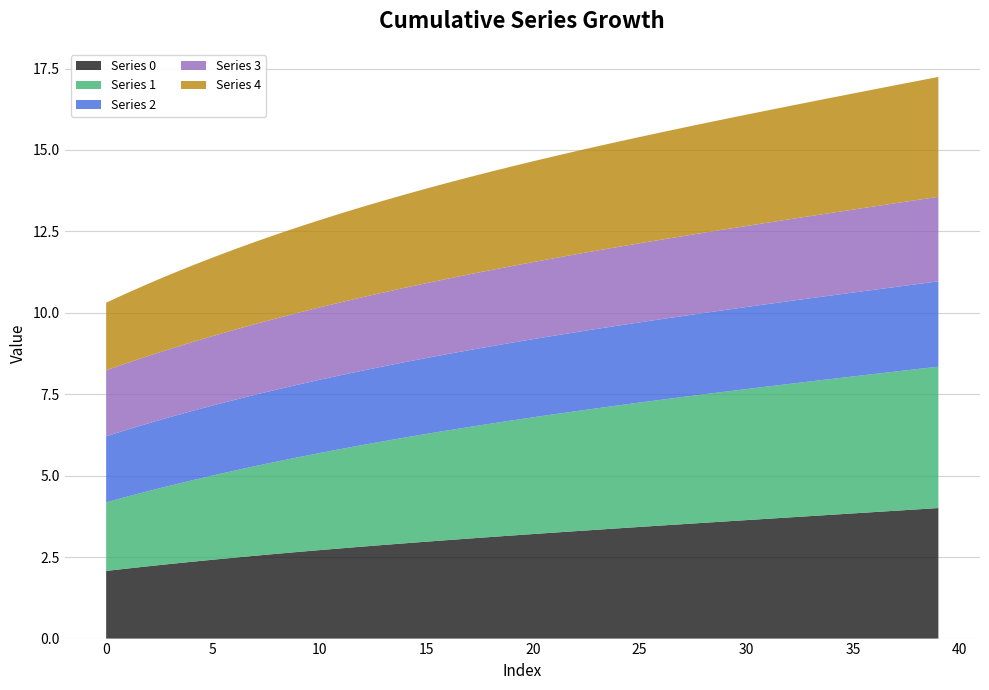

Reading left to right, transcribe all the data shown in this chart.

0: 0=2.1	1=2.2	2=2.2	3=2.3	4=2.4	5=2.4	6=2.5	7=2.5	8=2.6	9=2.7	10=2.7	11=2.8	12=2.8	13=2.9	14=2.9	15=3.0	16=3.0	17=3.1	18=3.1	19=3.2	20=3.2	21=3.3	22=3.3	23=3.3	24=3.4	25=3.4	26=3.5	27=3.5	28=3.6	29=3.6	30=3.6	31=3.7	32=3.7	33=3.8	34=3.8	35=3.8	36=3.9	37=3.9	38=4.0	39=4.0
1: 0=2.1	1=2.2	2=2.3	3=2.4	4=2.5	5=2.6	6=2.7	7=2.8	8=2.8	9=2.9	10=3.0	11=3.1	12=3.1	13=3.2	14=3.2	15=3.3	16=3.4	17=3.4	18=3.5	19=3.5	20=3.6	21=3.6	22=3.7	23=3.7	24=3.8	25=3.8	26=3.9	27=3.9	28=3.9	29=4.0	30=4.0	31=4.1	32=4.1	33=4.1	34=4.2	35=4.2	36=4.2	37=4.3	38=4.3	39=4.3
2: 0=2.0	1=2.1	2=2.1	3=2.1	4=2.1	5=2.2	6=2.2	7=2.2	8=2.2	9=2.2	10=2.2	11=2.3	12=2.3	13=2.3	14=2.3	15=2.3	16=2.3	17=2.4	18=2.4	19=2.4	20=2.4	21=2.4	22=2.4	23=2.4	24=2.4	25=2.5	26=2.5	27=2.5	28=2.5	29=2.5	30=2.5	31=2.5	32=2.5	33=2.6	34=2.6	35=2.6	36=2.6	37=2.6	38=2.6	39=2.6
3: 0=2.0	1=2.0	2=2.1	3=2.1	4=2.1	5=2.1	6=2.2	7=2.2	8=2.2	9=2.2	10=2.2	11=2.2	12=2.3	13=2.3	14=2.3	15=2.3	16=2.3	17=2.3	18=2.3	19=2.4	20=2.4	21=2.4	22=2.4	23=2.4	24=2.4	25=2.4	26=2.4	27=2.5	28=2.5	29=2.5	30=2.5	31=2.5	32=2.5	33=2.5	34=2.5	35=2.5	36=2.6	37=2.6	38=2.6	39=2.6
4: 0=2.1	1=2.1	2=2.2	3=2.3	4=2.3	5=2.4	6=2.5	7=2.5	8=2.6	9=2.6	10=2.7	11=2.7	12=2.8	13=2.8	14=2.9	15=2.9	16=2.9	17=3.0	18=3.0	19=3.1	20=3.1	21=3.1	22=3.2	23=3.2	24=3.2	25=3.3	26=3.3	27=3.3	28=3.4	29=3.4	30=3.4	31=3.4	32=3.5	33=3.5	34=3.5	35=3.6	36=3.6	37=3.6	38=3.7	39=3.7